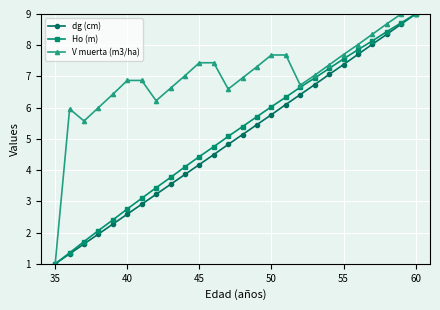

In V muerta (m3/ha), how many points are lower than both neighbors (excluding endpoints)?

4